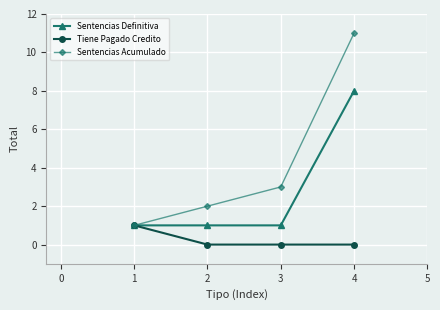

How many distinct data groups are displayed?

3